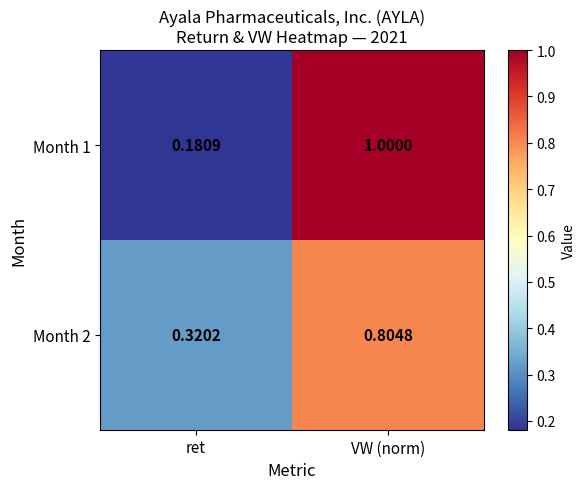

Rank the categories by Month 2 value from lowest to highest.

ret, VW (norm)